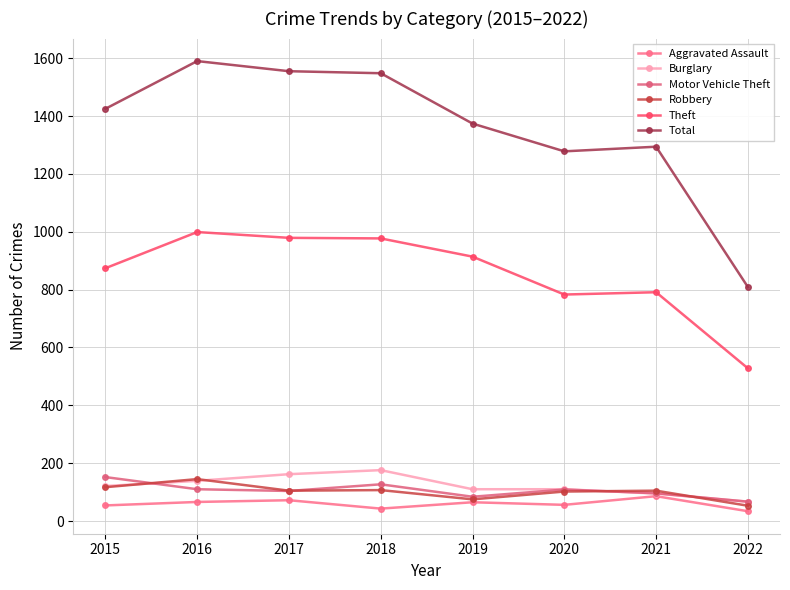

True or false: Theft and Total cross at least once.

False